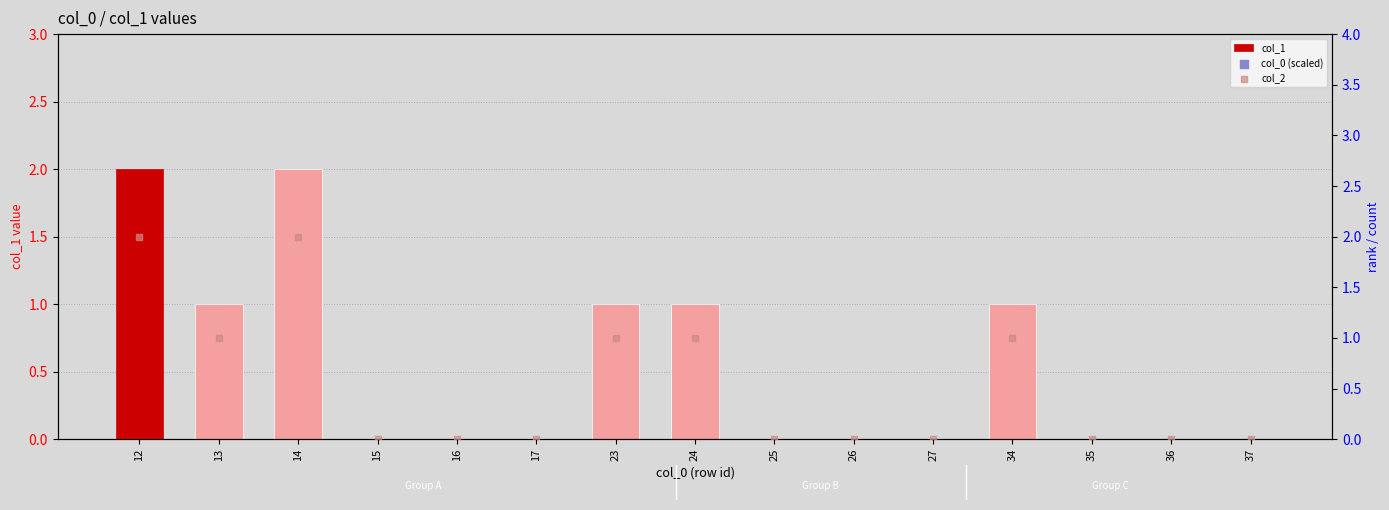

Is the value of col_2 at 14 greater than the value of col_0 (scaled) at 34?

No